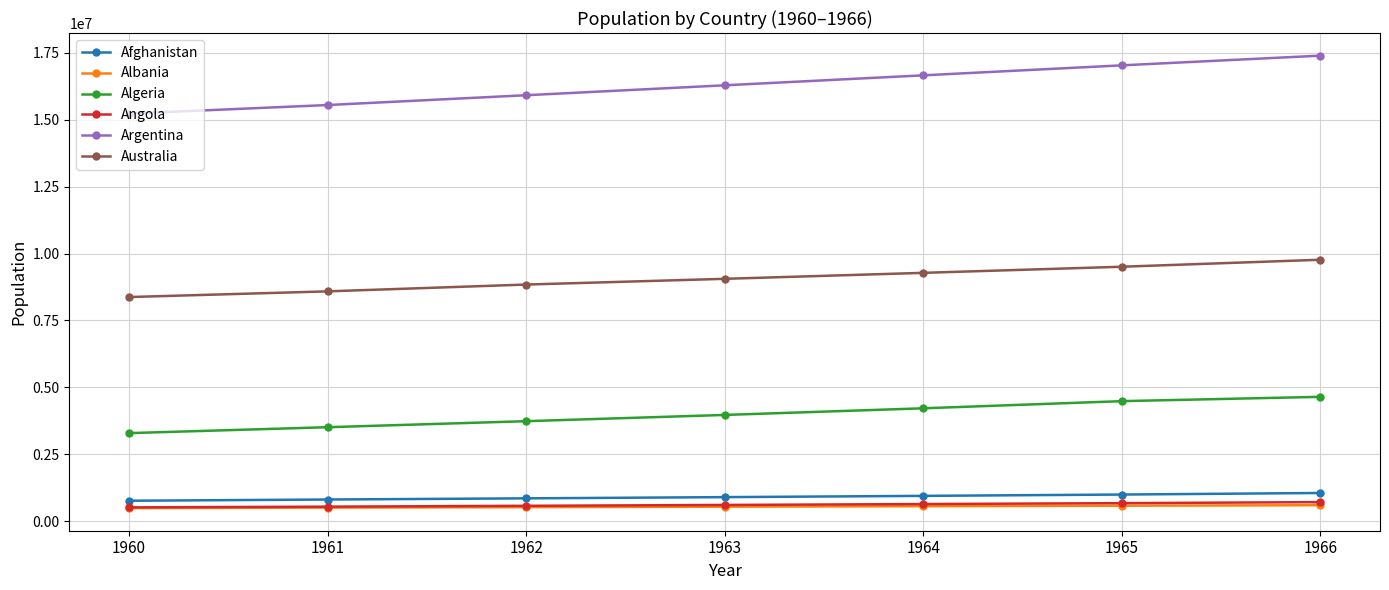

What is the difference between the second highest and second lowest values in the Algeria series?

973028.1